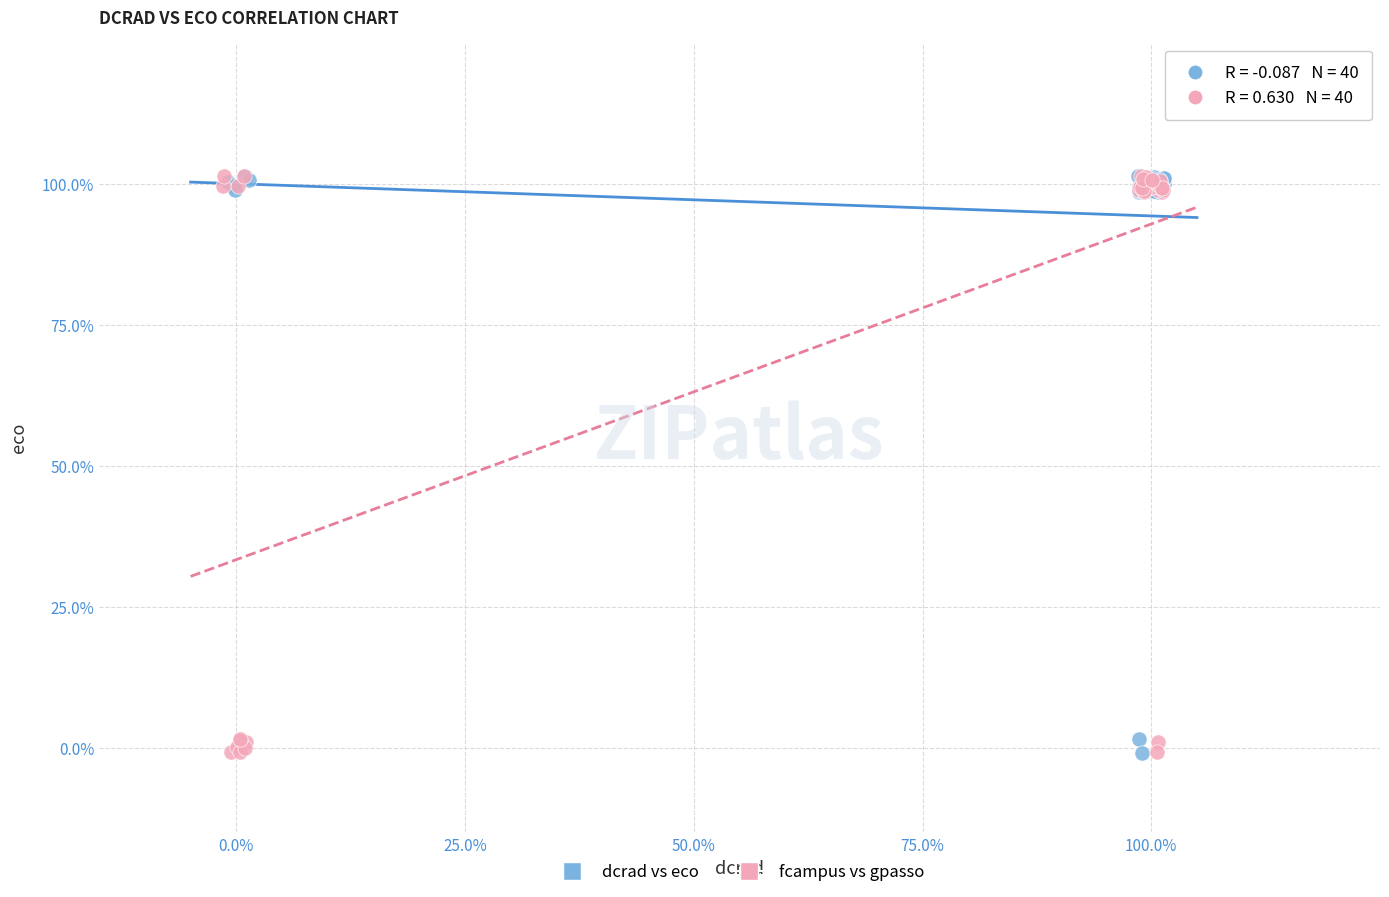

What are all the series names shown in the legend?

dcrad vs eco, fcampus vs gpasso